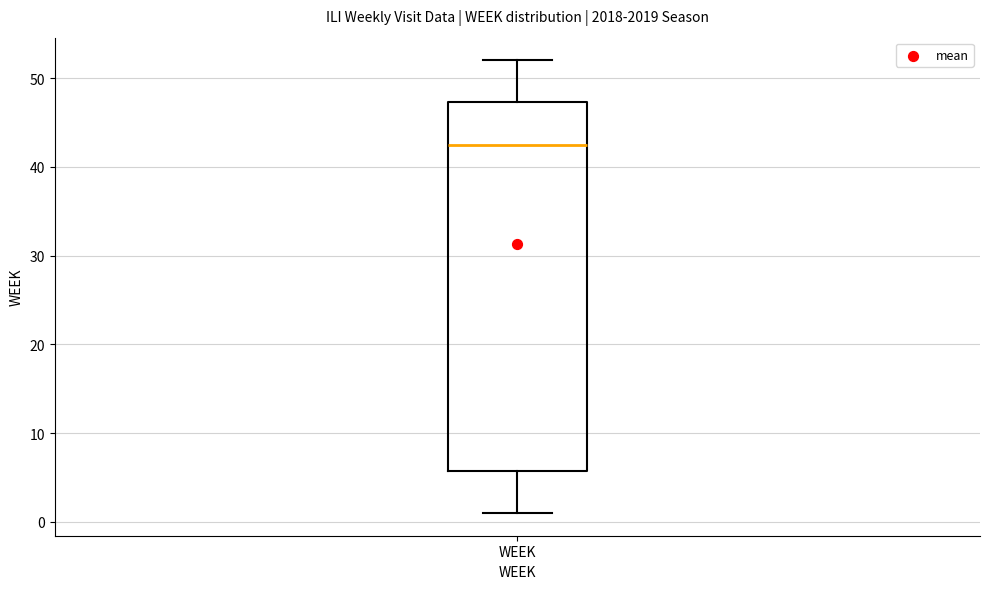

Transcribe this box plot: give where the median line is, the range the box spans, and where the two whiskers end, as read against the y-axis. The values are not printed on the chart, so give them approximately, as read against the axis.

median 43, box 6 to 47, whiskers 1 to 52